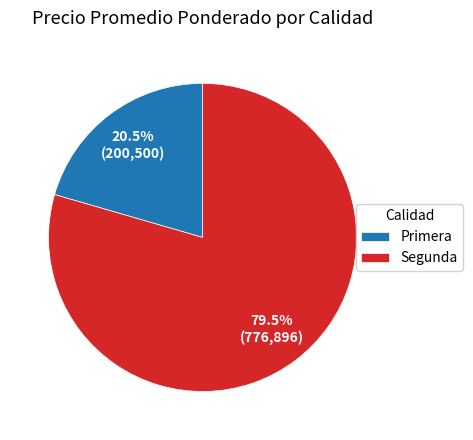

Which slice is the largest?

Segunda